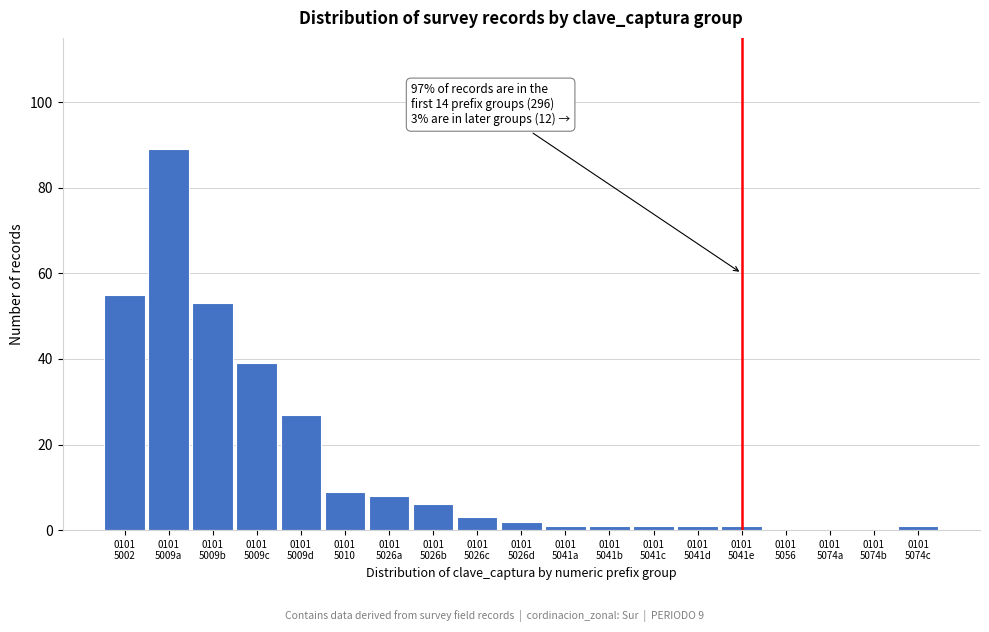

What is the maximum value shown in the chart?

89